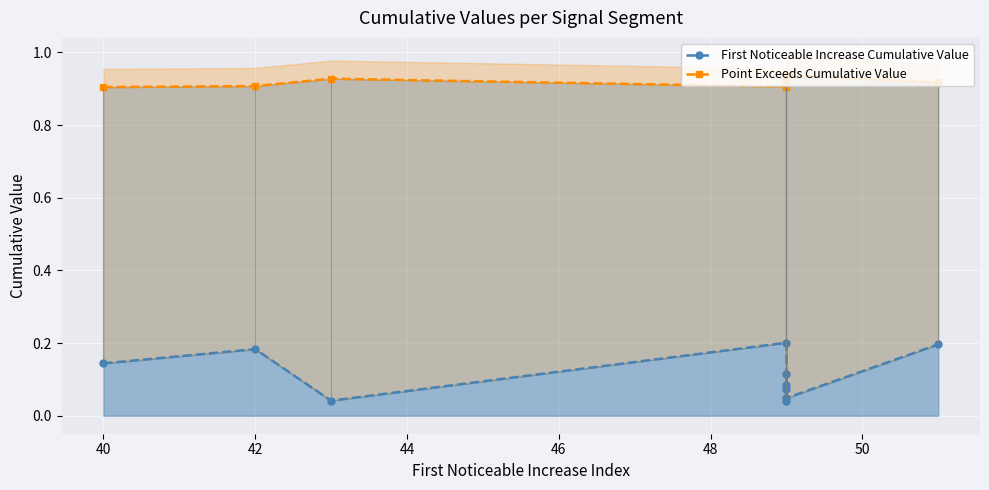

How many lines are shown in the chart?

2